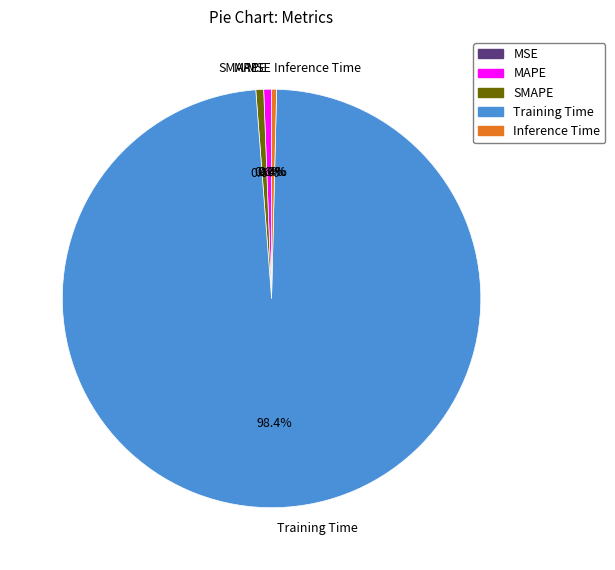

To the nearest percent, what is the average slice percentage?

20%